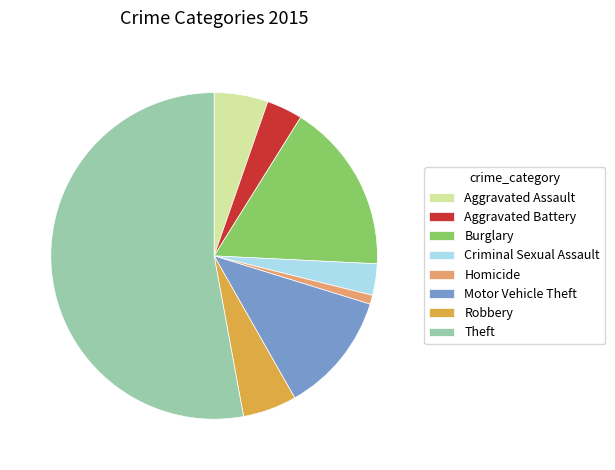

Which has a higher value, Aggravated Assault or Theft?

Theft